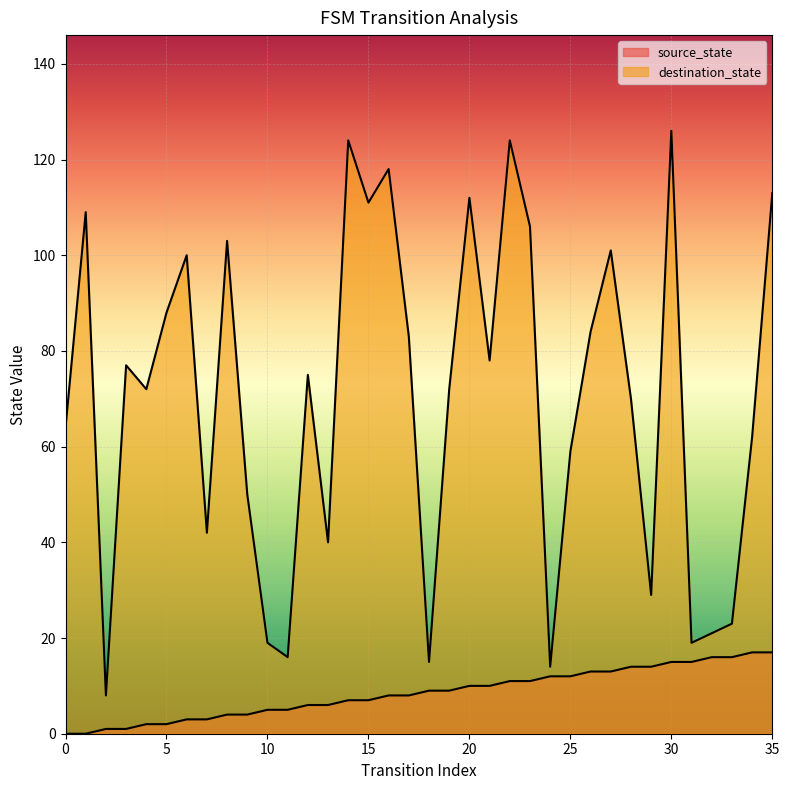

List the series in order of their peak value, highest first.

destination_state, source_state